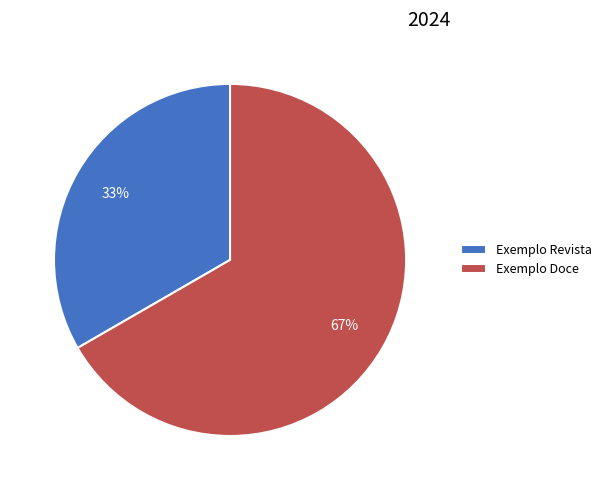

What is the ratio of the value at Exemplo Revista to the value at Exemplo Doce?

0.5